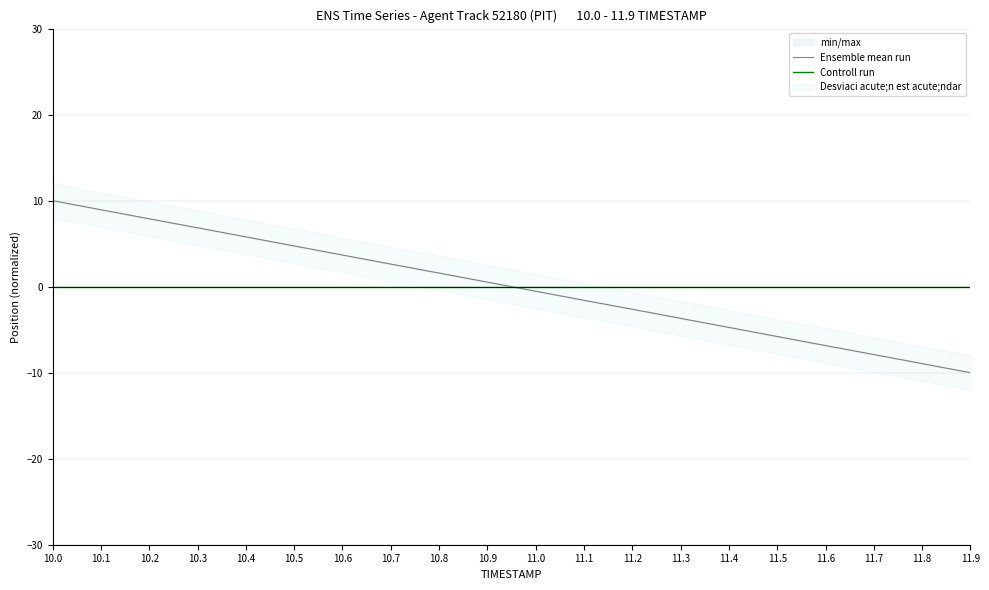

At which label does Controll run reach its minimum?

10.0